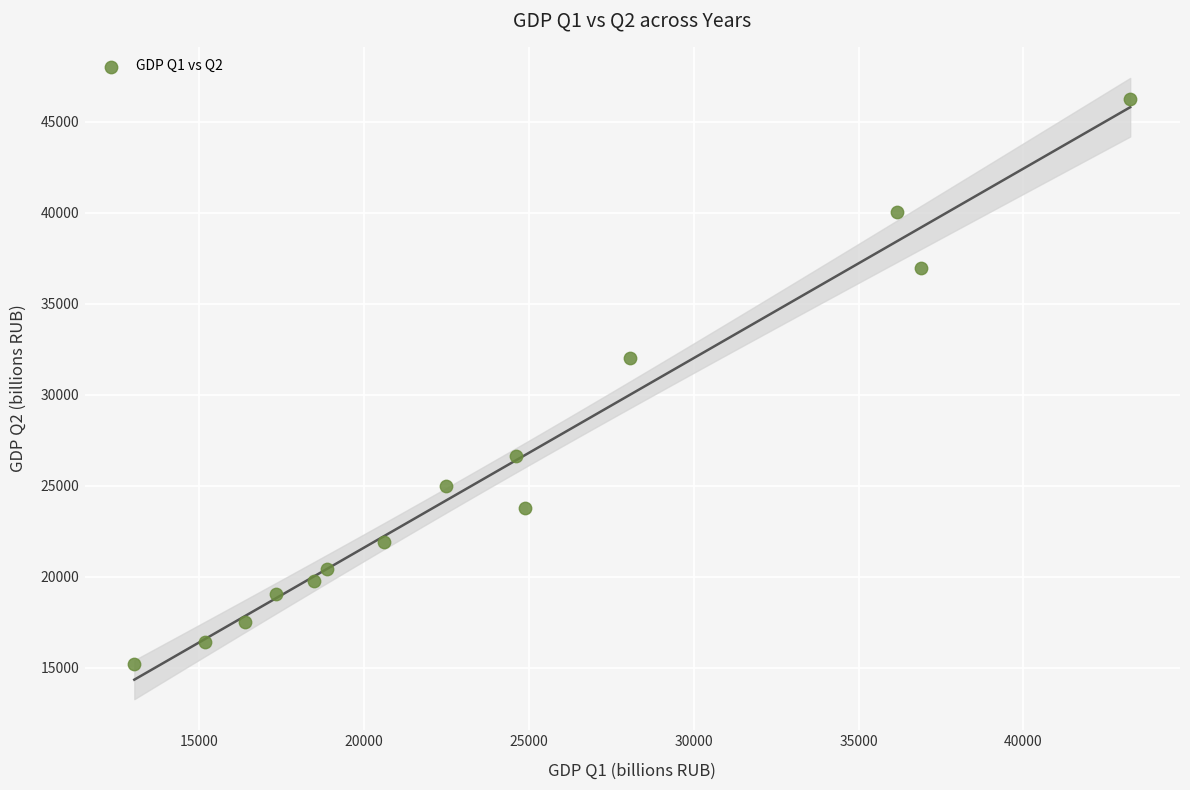

What is the range of X values (max minus min)?

30215.2